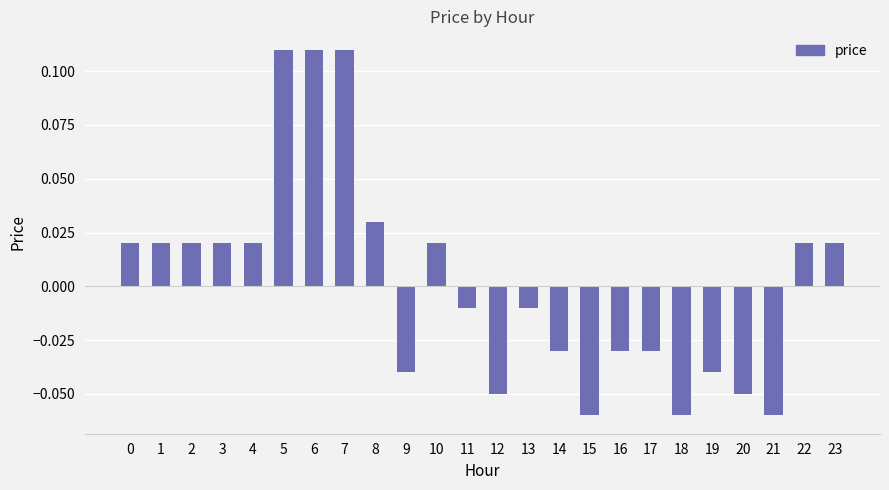

Which has a higher value, 19 or 21?

19